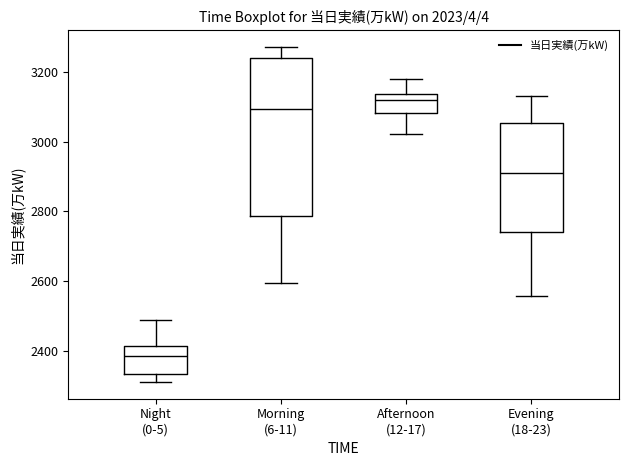

Reading left to right, read every box against the y-axis: the position of its median line, the range the box covers, and the ends of its whiskers. The values are not printed on the chart, so give them approximately, as read against the axis.

Night (0-5): median 2380, box 2340 to 2420, whiskers 2320 to 2480
Morning (6-11): median 3100, box 2780 to 3240, whiskers 2600 to 3280
Afternoon (12-17): median 3120, box 3080 to 3140, whiskers 3020 to 3180
Evening (18-23): median 2920, box 2740 to 3060, whiskers 2560 to 3140